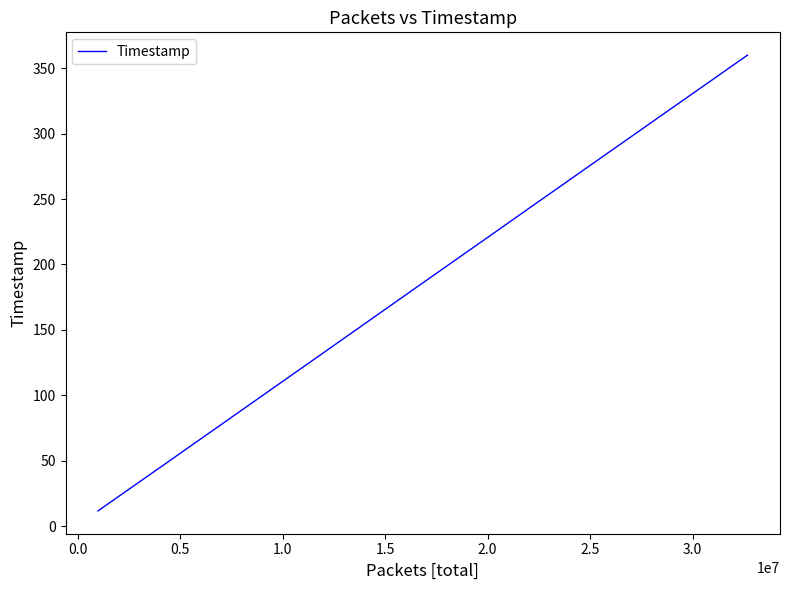

What is the greatest value displayed?

360.0